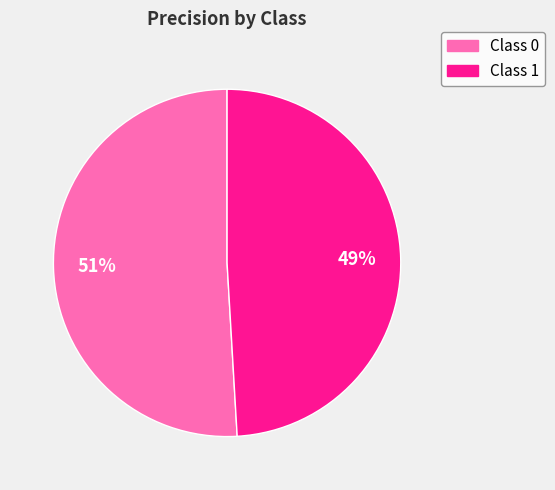

To the nearest percent, what is the average slice percentage?

50%